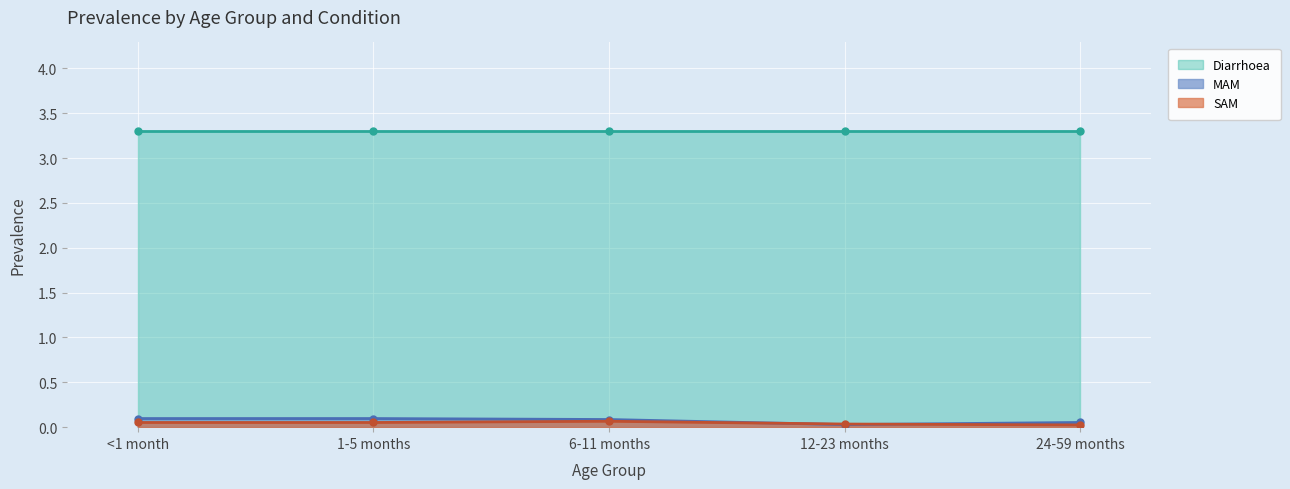

True or false: Diarrhoea and MAM cross at least once.

False